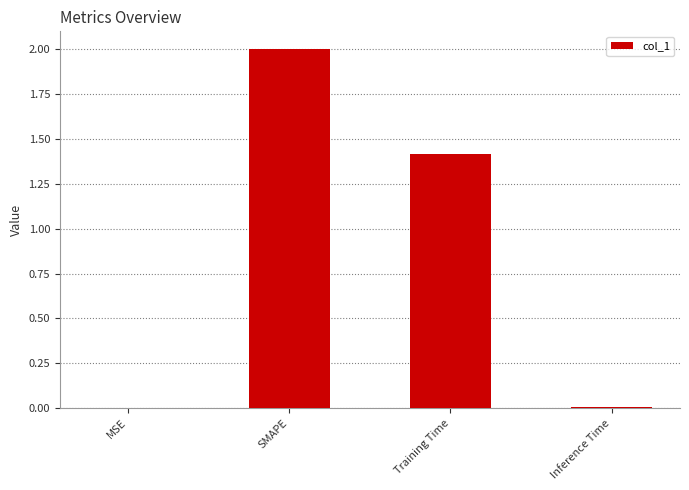

What is the difference between the values at Training Time and Inference Time?

1.4